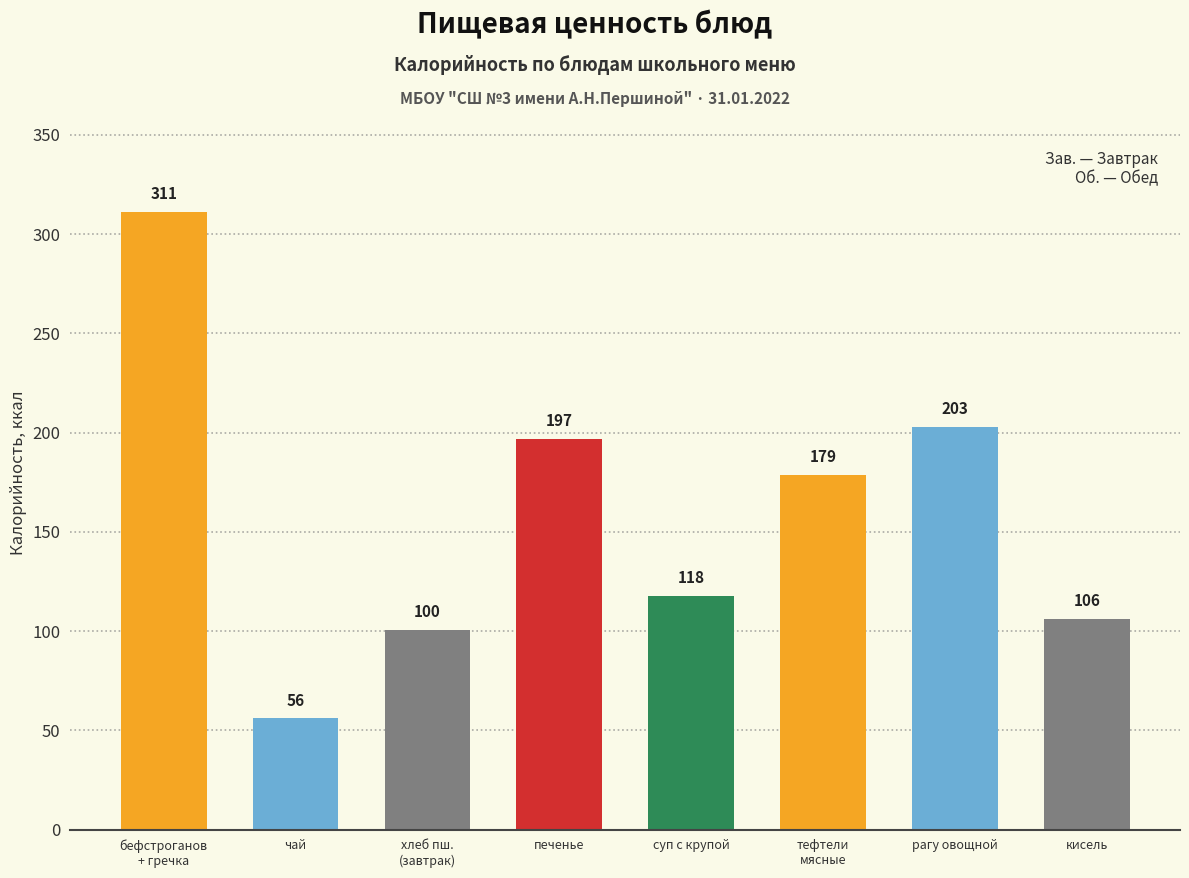

Where is the data nearest to the value 183?

тефтели
мясные